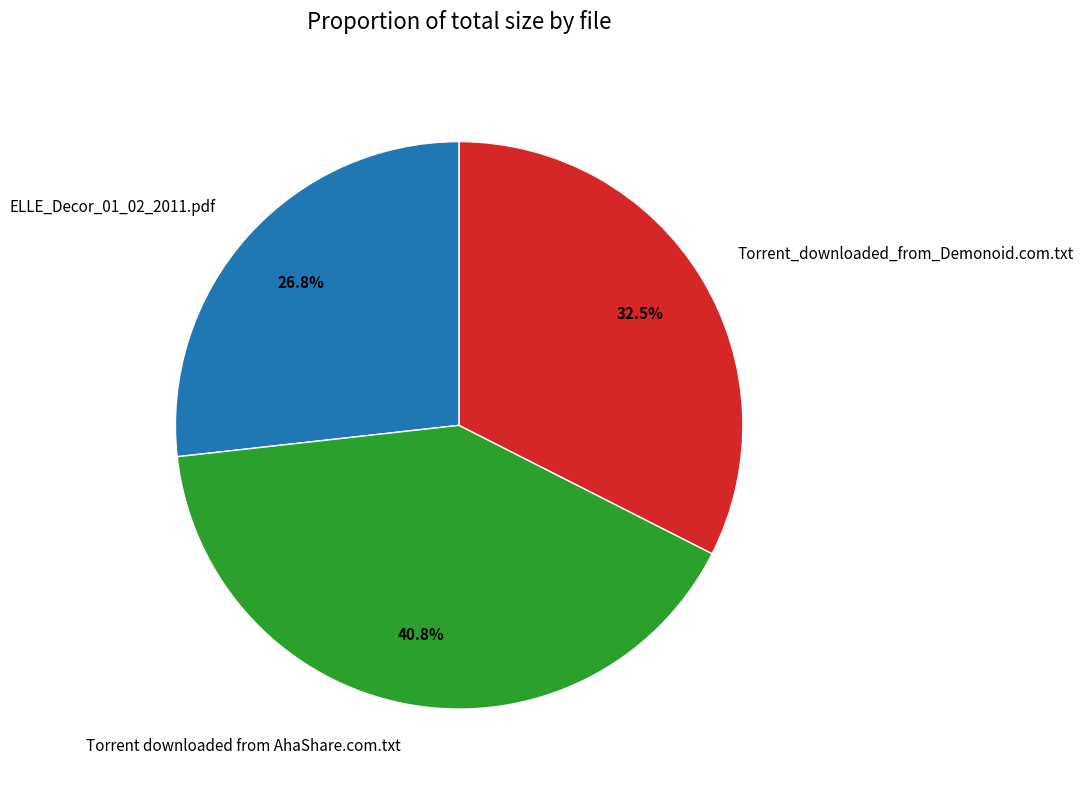

To the nearest percent, what is the average slice percentage?

33%